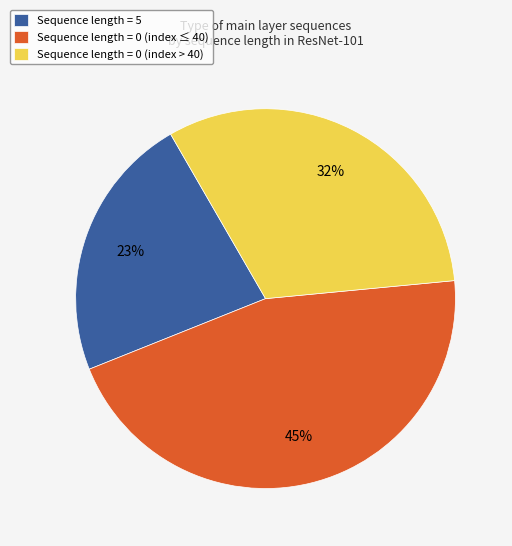

Rank the categories by value from highest to lowest.

Sequence length = 0 (index ≤ 40), Sequence length = 0 (index > 40), Sequence length = 5